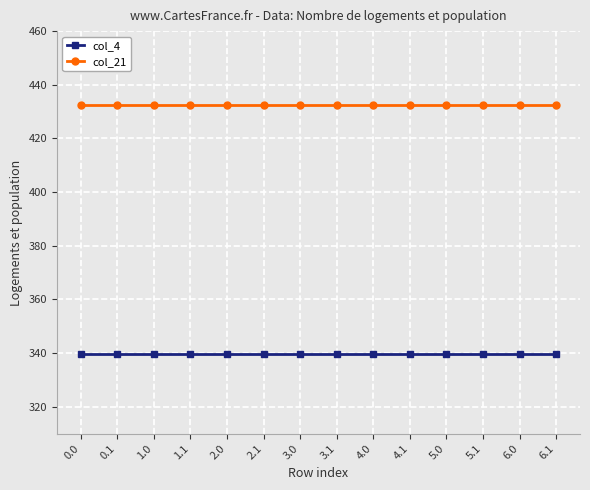

Rank the series at 3.1 from highest to lowest value.

col_21, col_4